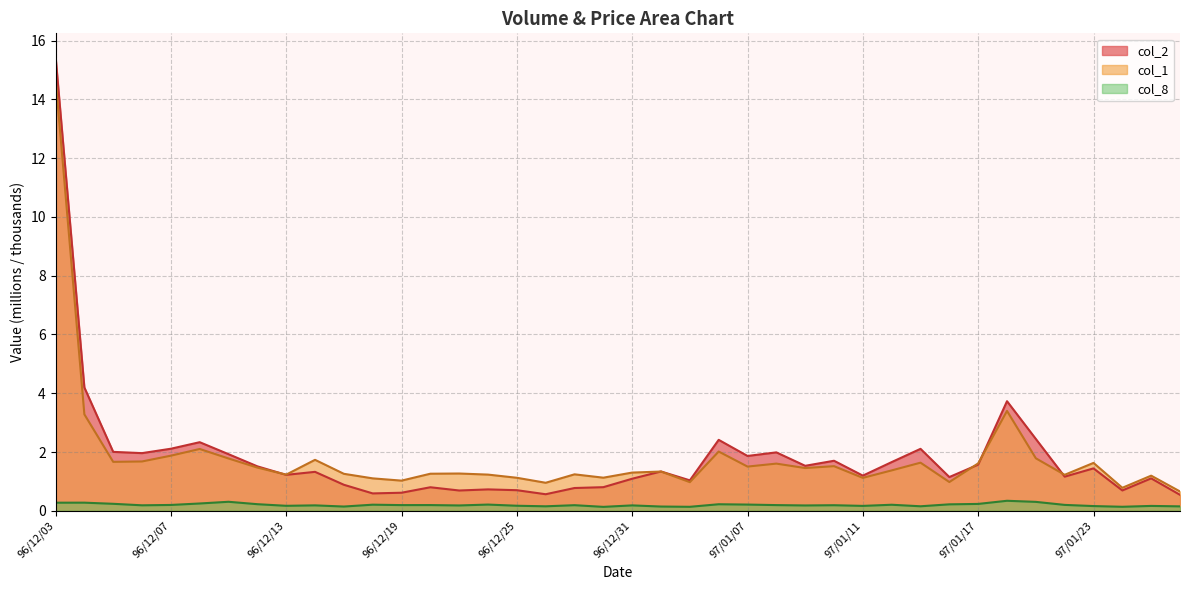

Which series has the widest spread of values?

col_2